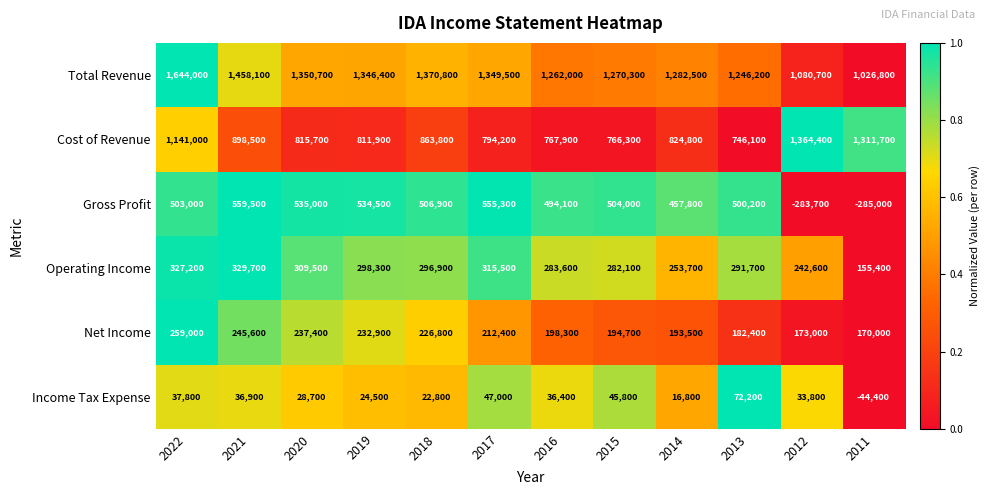

Is it true that Gross Profit equals 163892 at 2015?

False